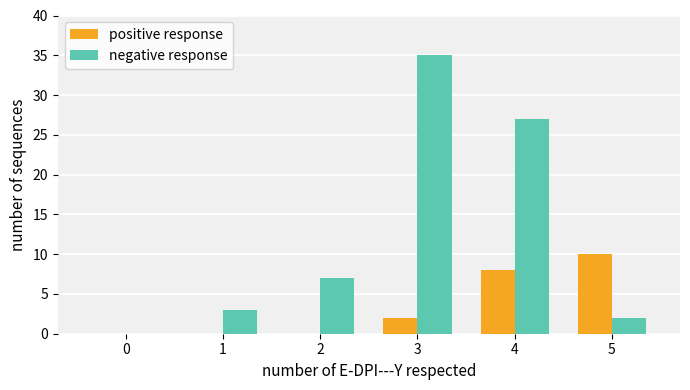

Which series changed the most between 2 and 5?

positive response